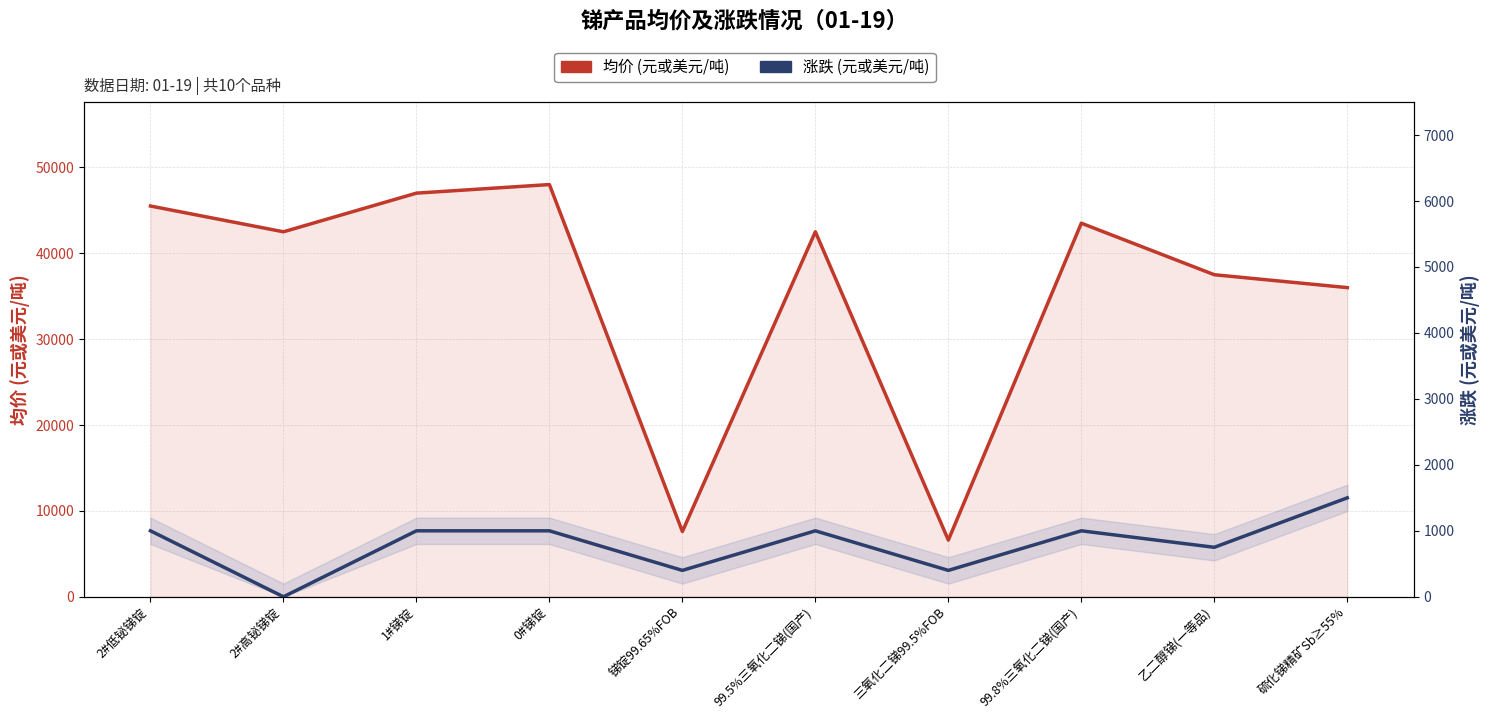

Which has a higher value, 乙二醇锑(一等品) or 99.8%三氧化二锑(国产)?

99.8%三氧化二锑(国产)